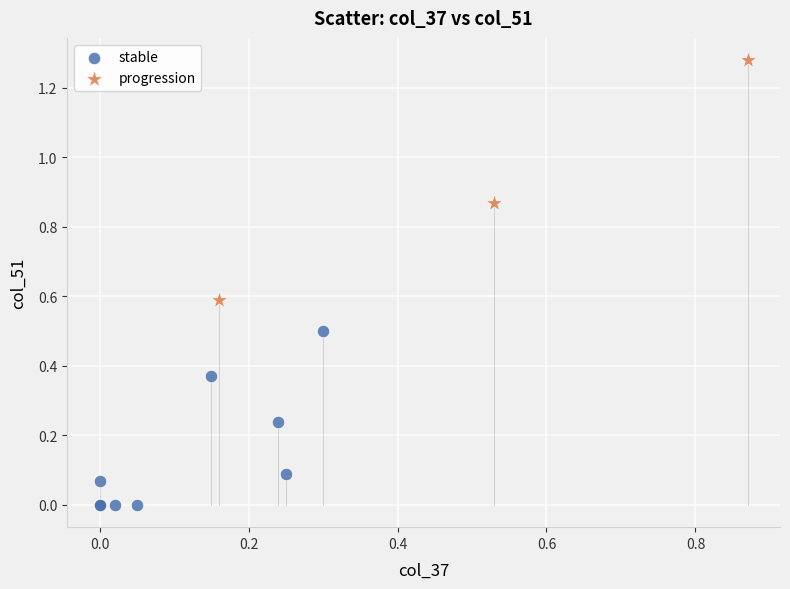

Which series has the largest Y range (max minus min)?

progression